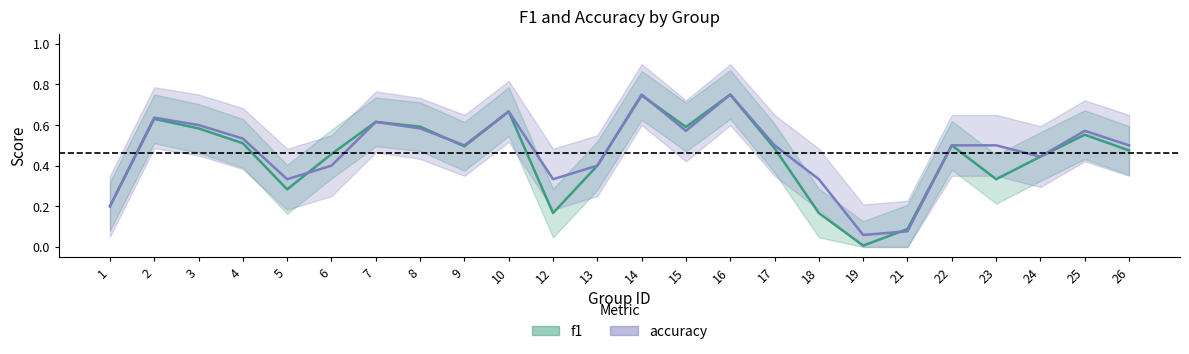

How many interior local valleys does the accuracy series have?

6